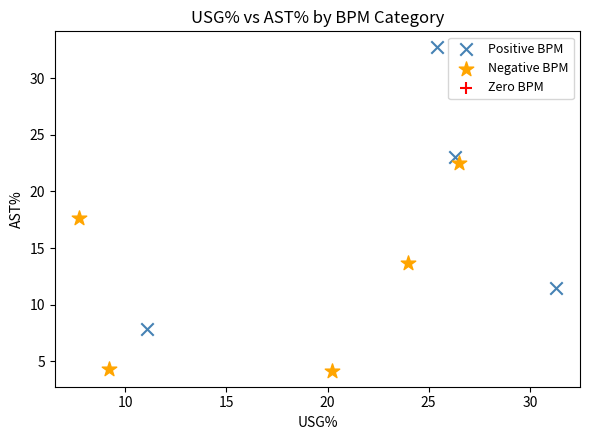

Which series has the largest Y range (max minus min)?

Positive BPM